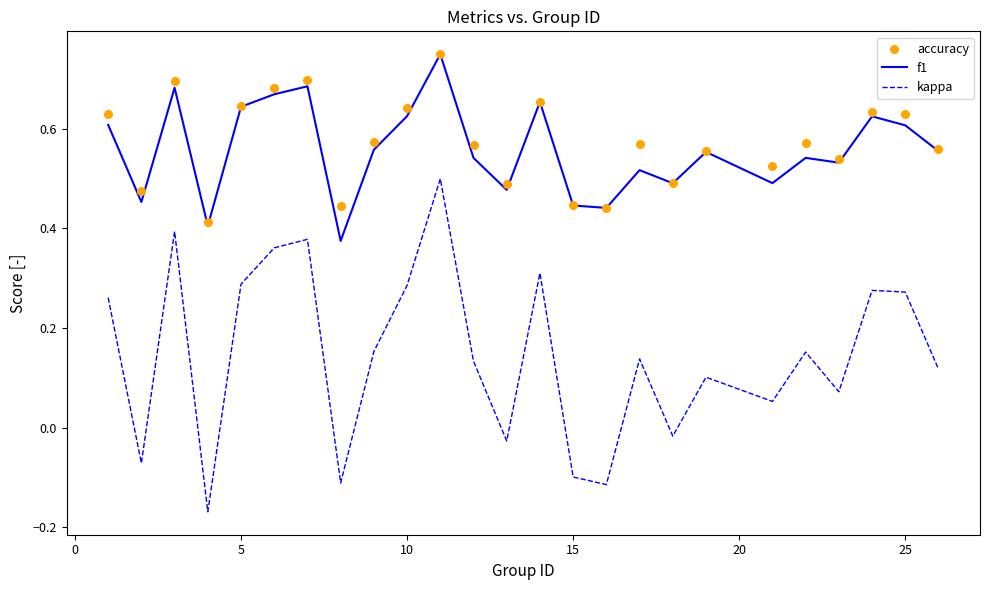

True or false: kappa and f1 cross at least once.

False